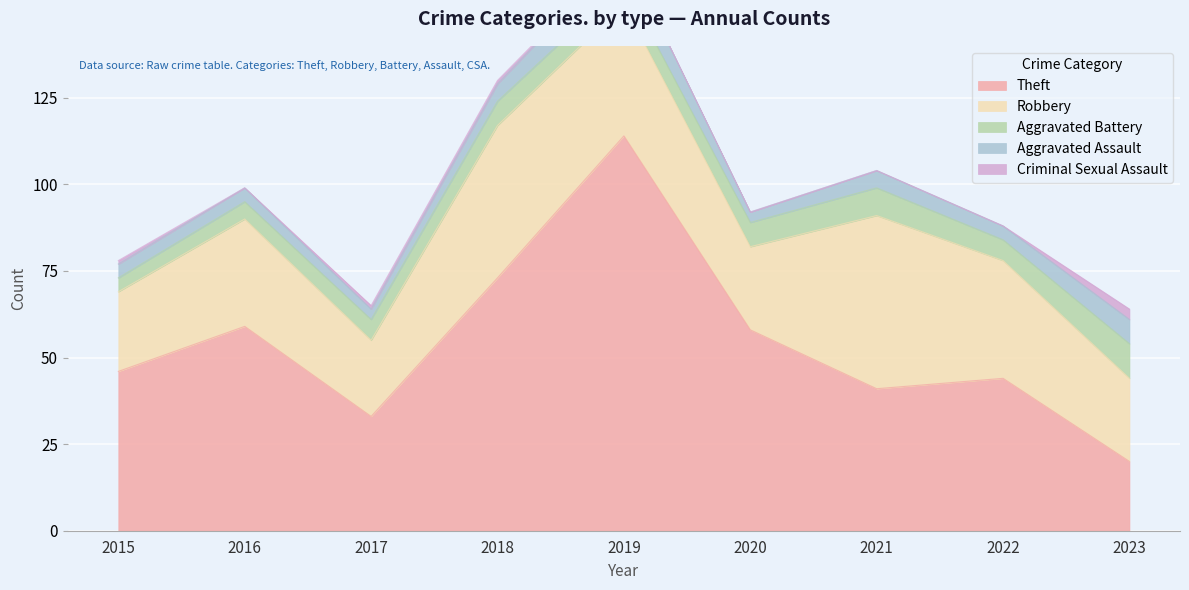

Count the number of categories in the chart.

9